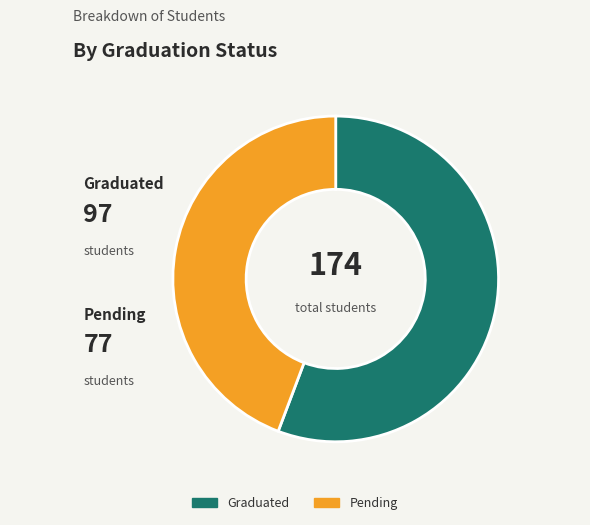

Does any single category account for the majority?

Yes